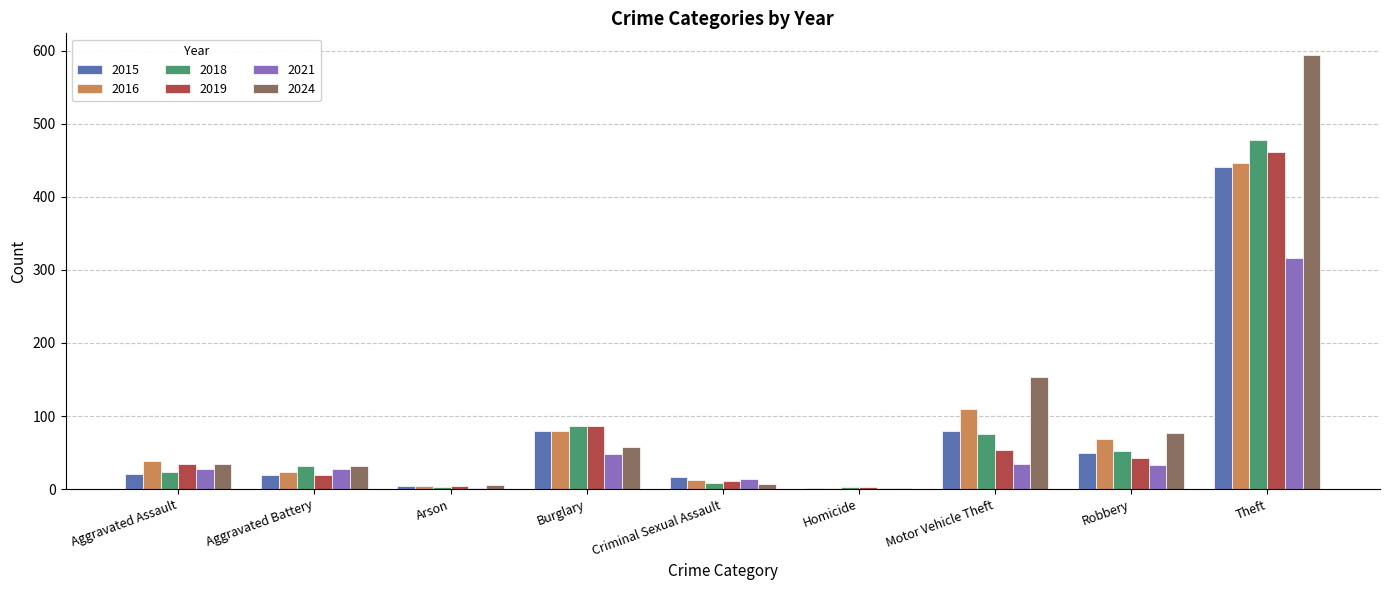

What position from the left is Robbery?

8